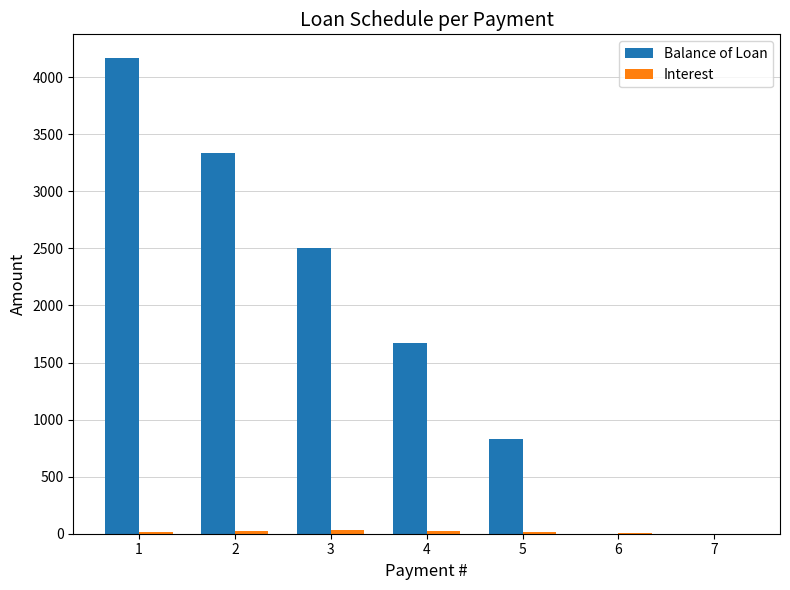

Which series changed the most between 4 and 7?

Balance of Loan